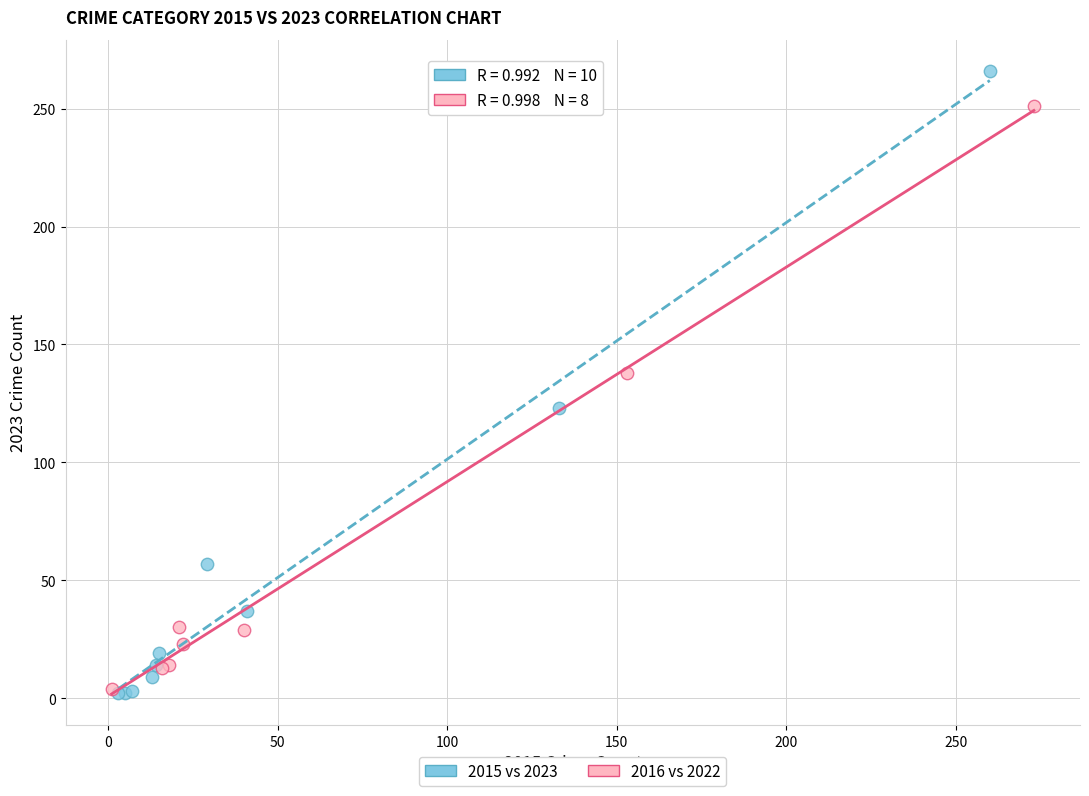

Which series contains the highest Y value?

2015 vs 2023